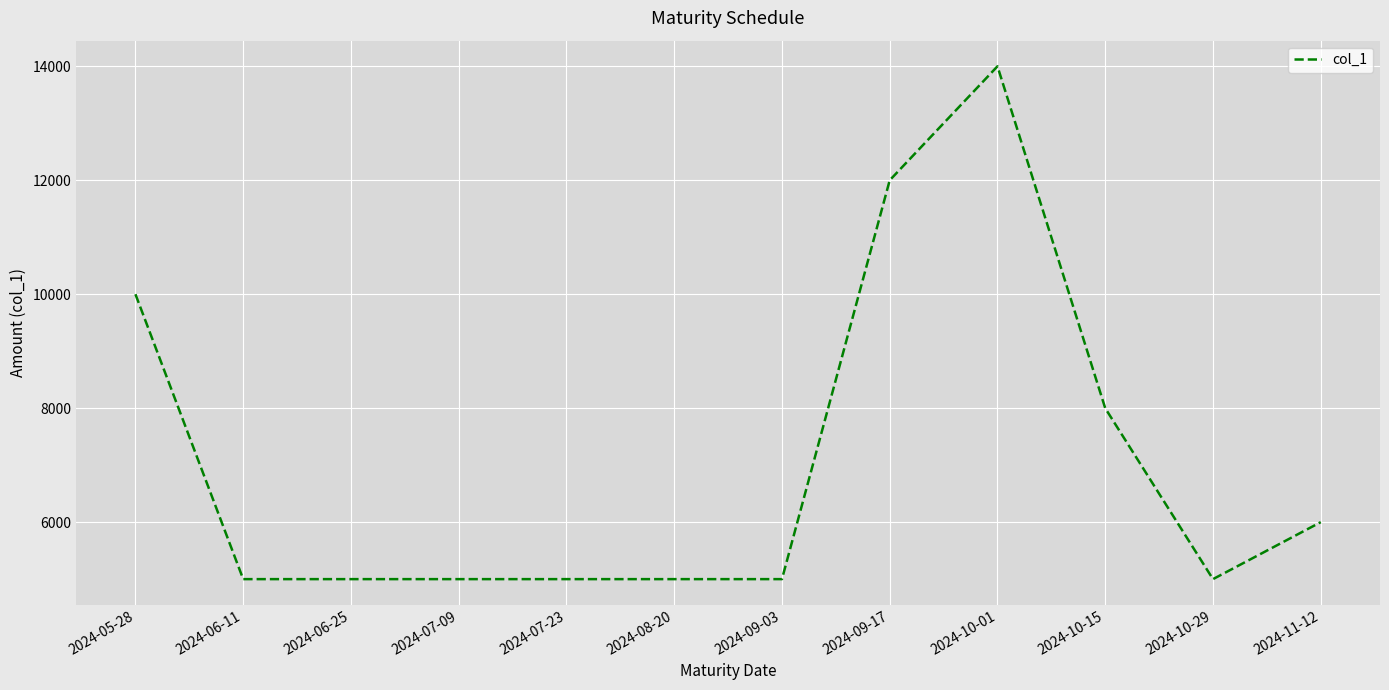

Does the chart have visible grid lines?

Yes